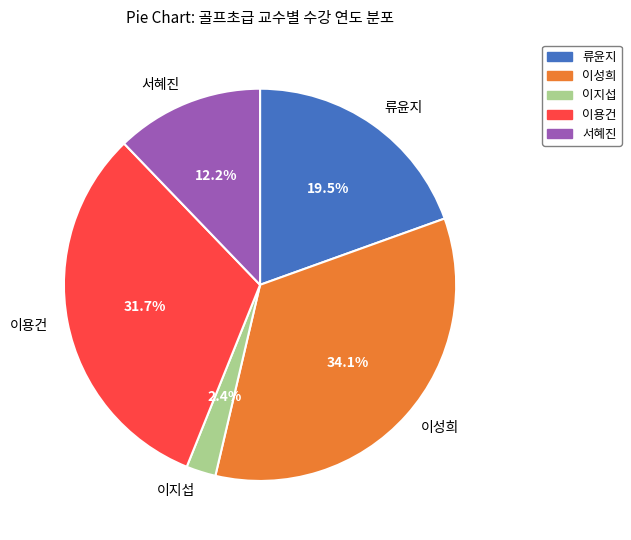

Which has a higher value, 서혜진 or 이성희?

이성희